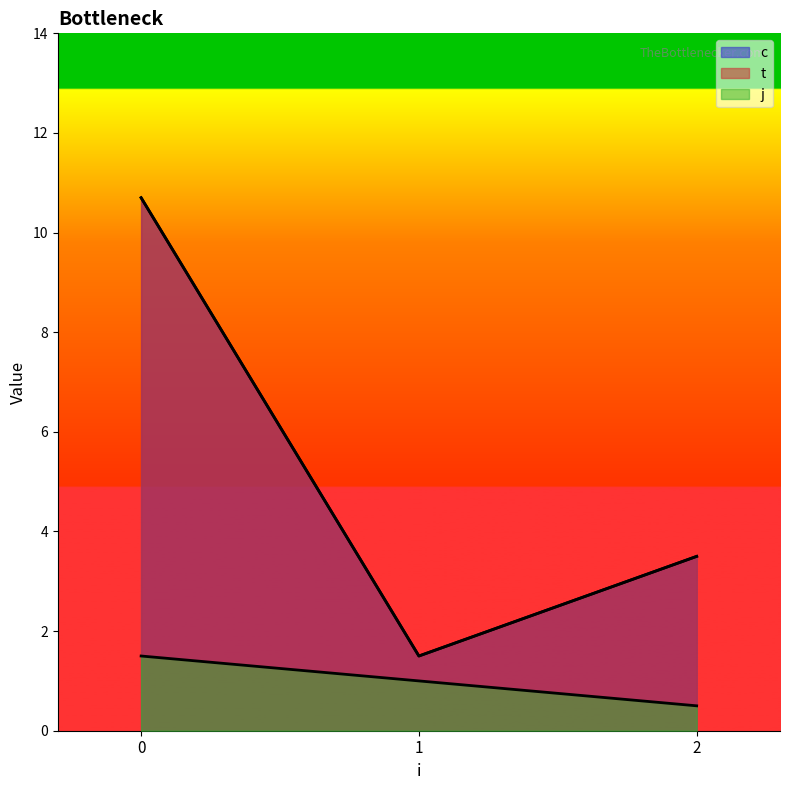

True or false: c has a value of 7.0 at 2.

False